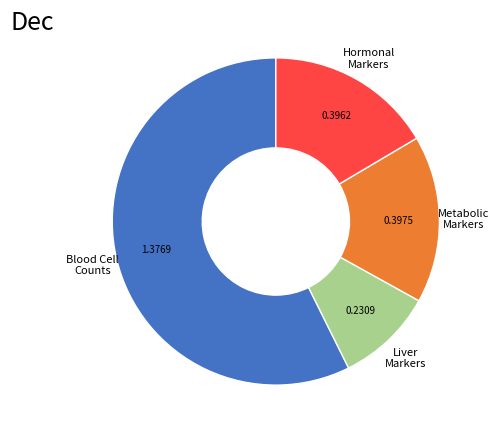

What is the ratio of the value at Metabolic Markers to the value at Hormonal Markers?

1.0